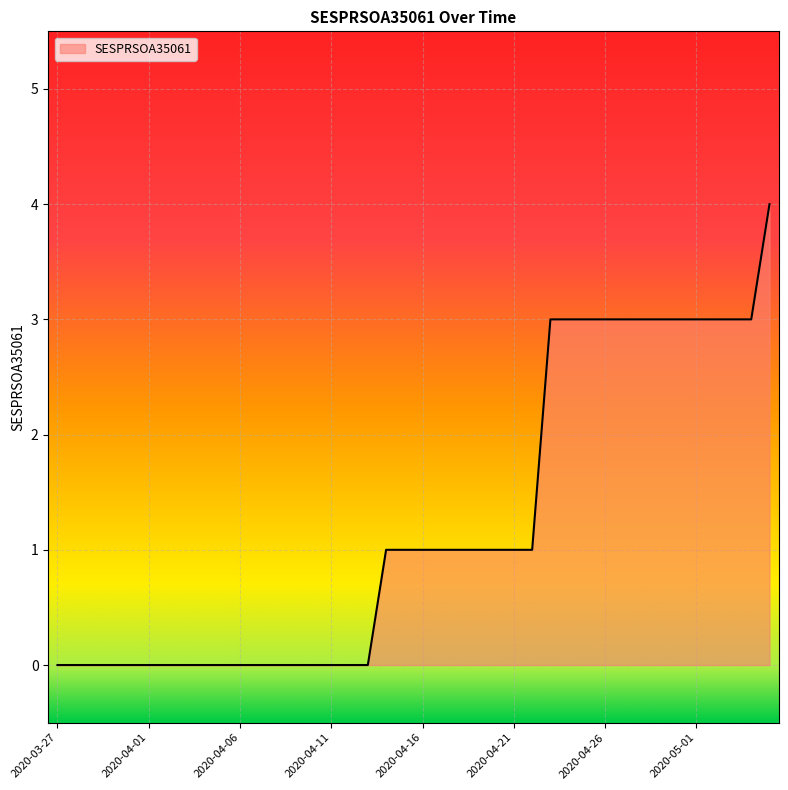

Reading left to right, list all the values displayed in this chart.

0	0	0	0	0	0	0	0	0	0	0	0	0	0	0	0	0	0	1	1	1	1	1	1	1	1	1	3	3	3	3	3	3	3	3	3	3	3	3	4